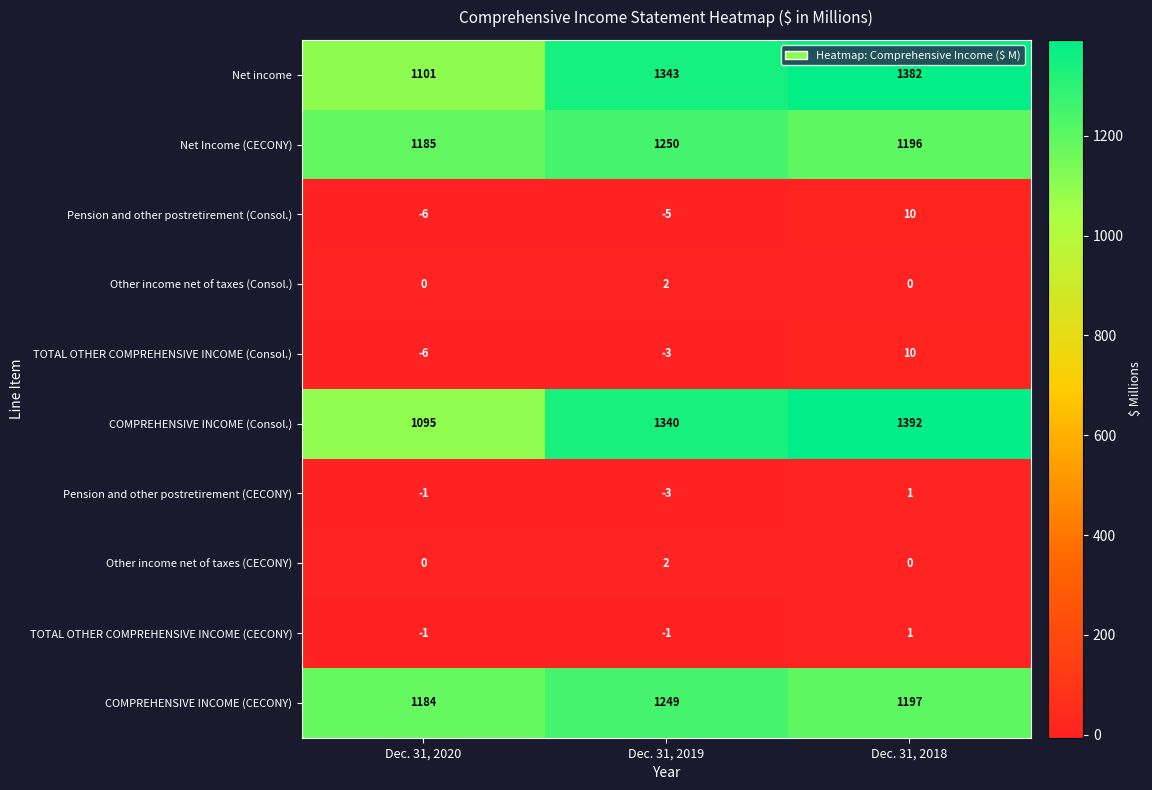

What is the smallest value displayed?

-6